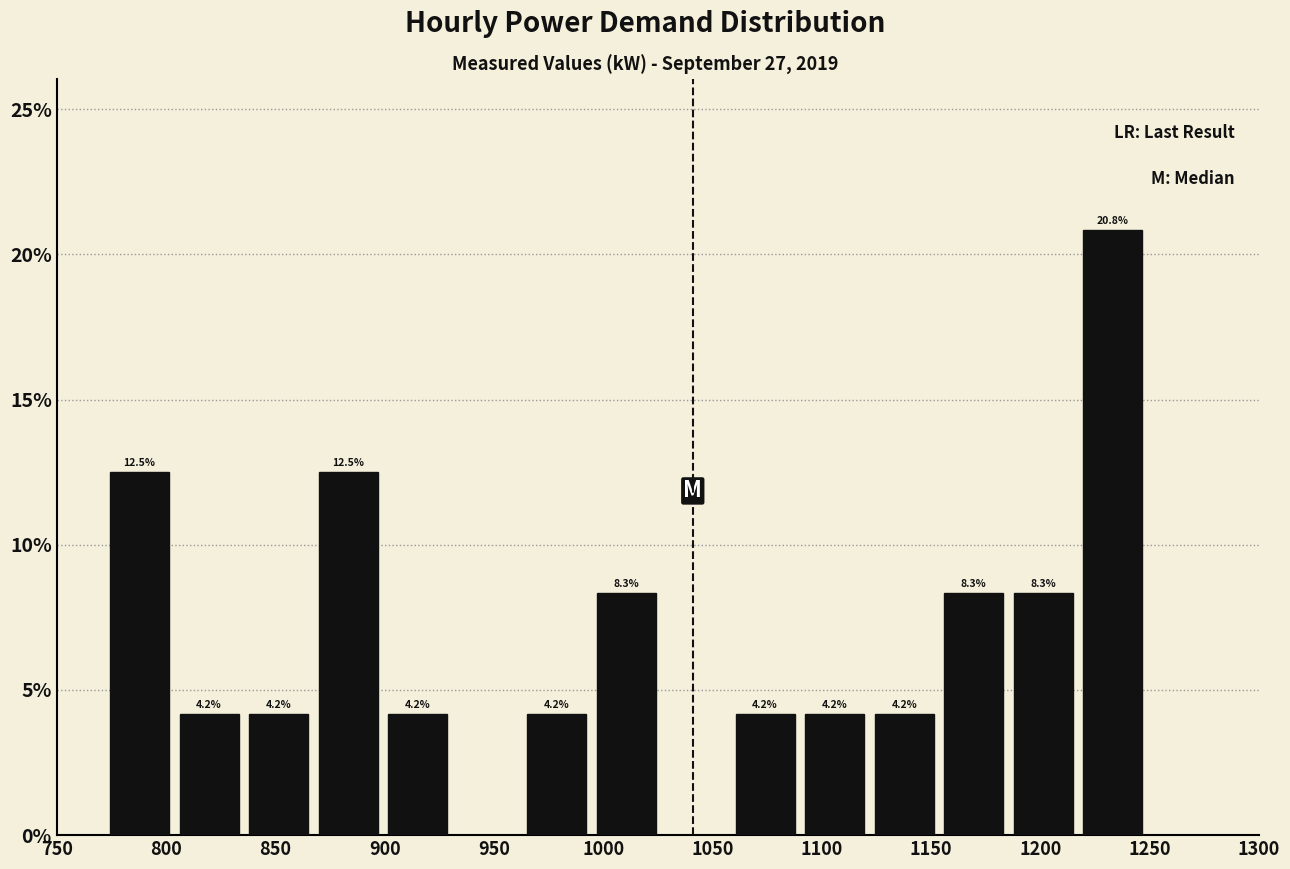

Over which range of the x-axis is the bar tallest?

1215 to 1250